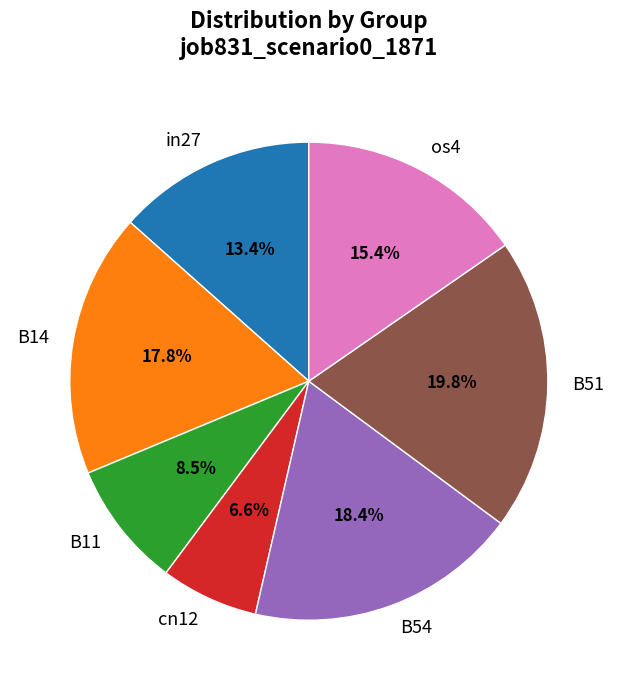

How many slices are in this pie chart?

7